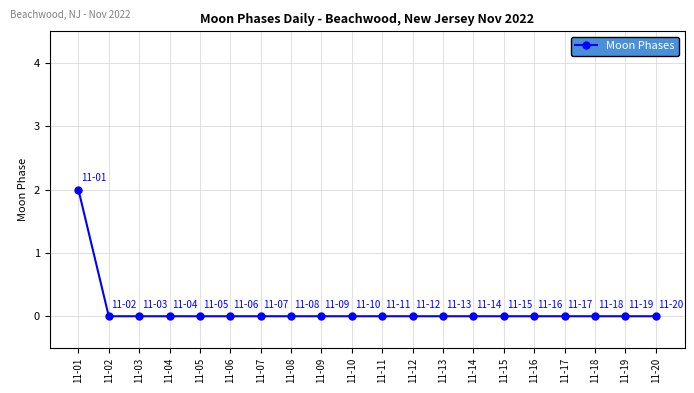

The chart shows a value of -1 at 11-07. True or false?

False